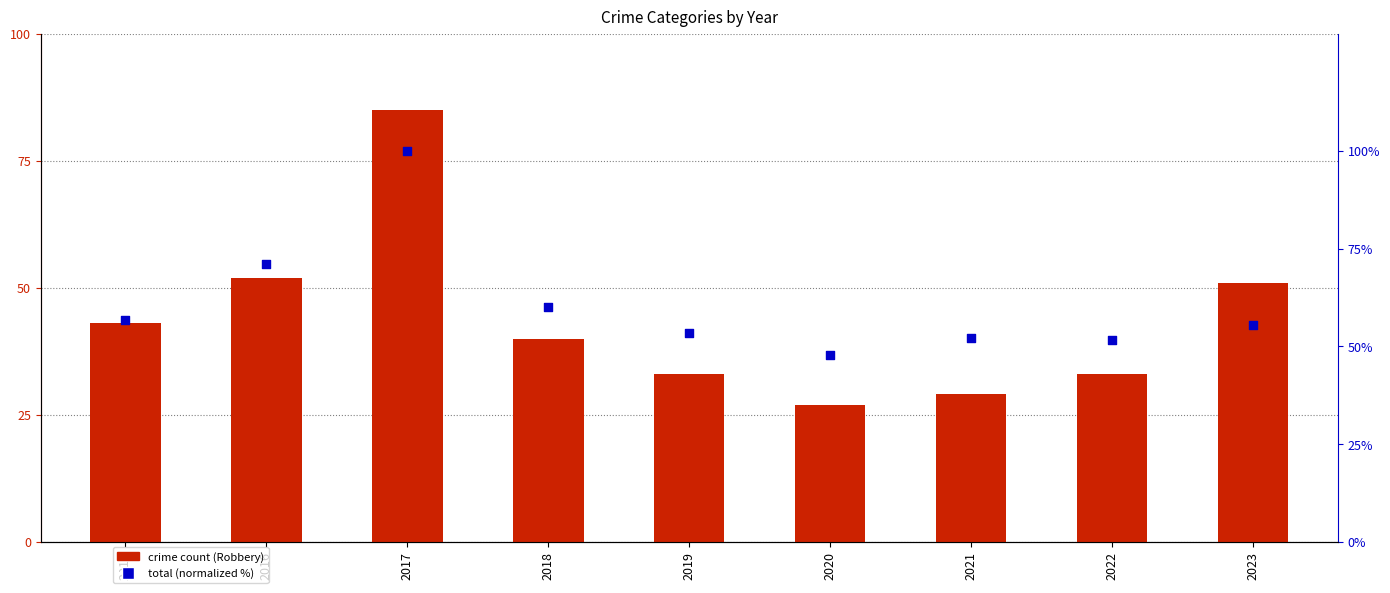

Which series contains the lowest Y value?

Criminal Sexual Assault